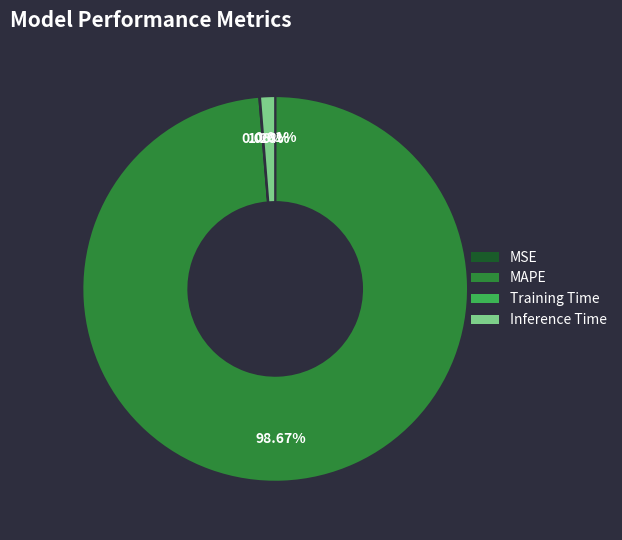

Is there any slice that represents more than half of the pie?

Yes